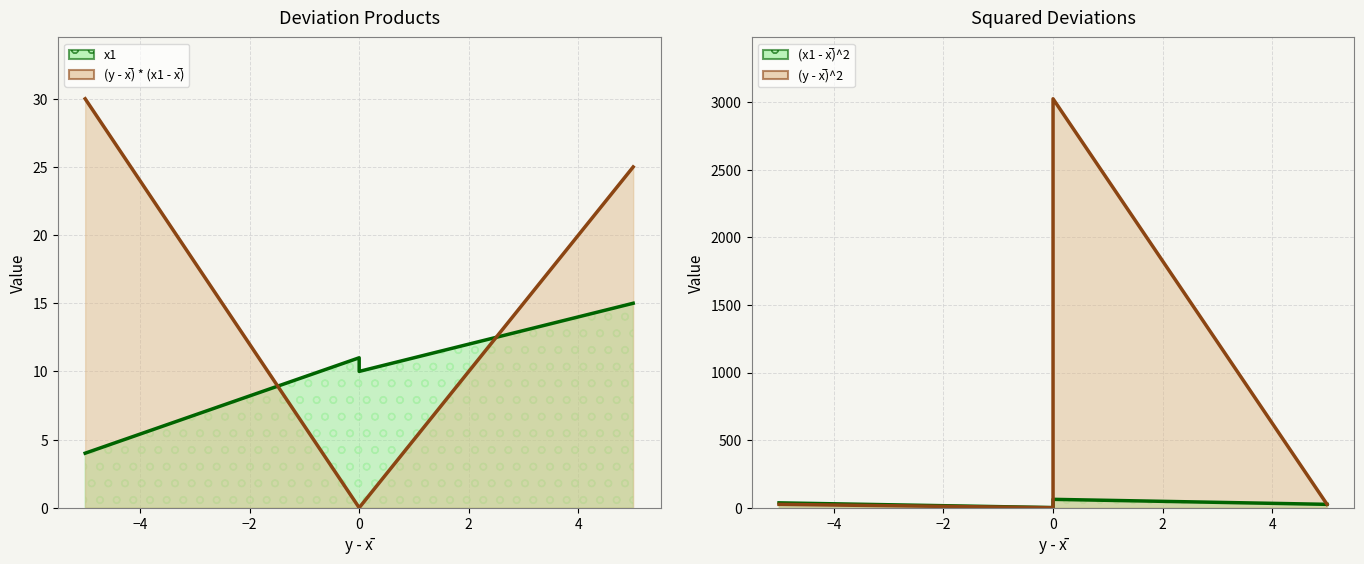

At which label is (y - x̅)^2 closest to 1512?

-5